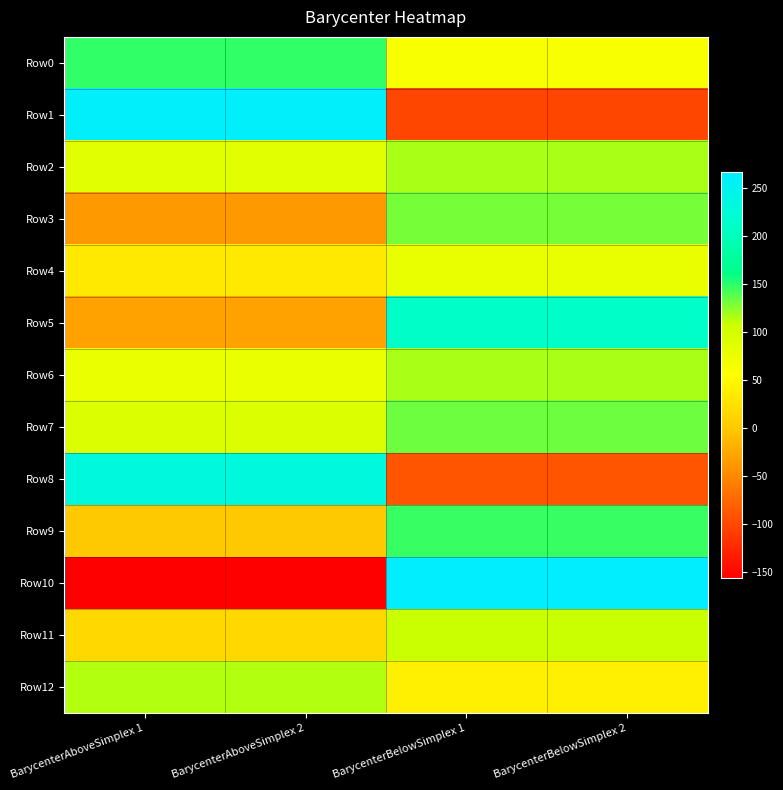

Which label corresponds to the largest value in the chart?

BarycenterBelowSimplex 1